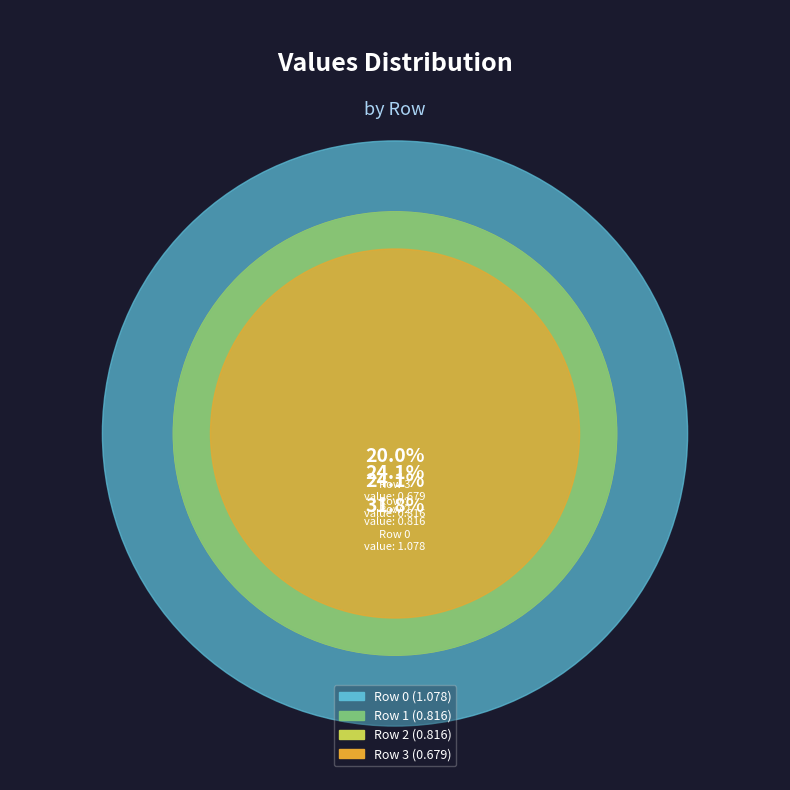

What percentage is the Row 0 slice, to the nearest percent?

32%